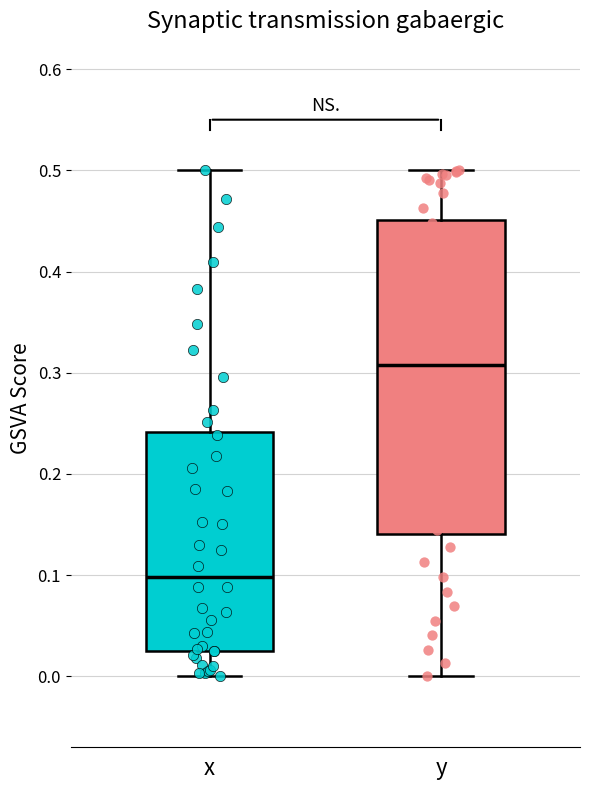

Which box's median line is the highest?

y